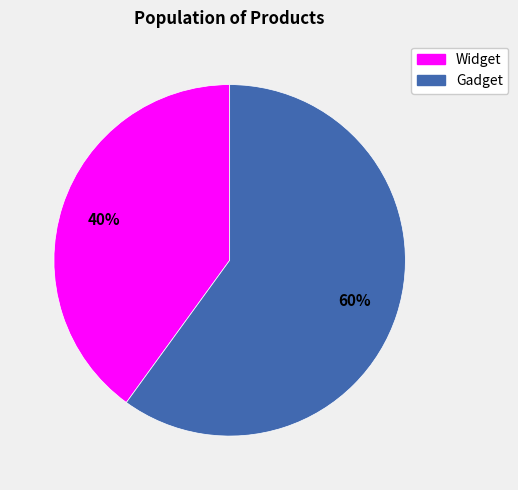

Does any single category account for the majority?

Yes